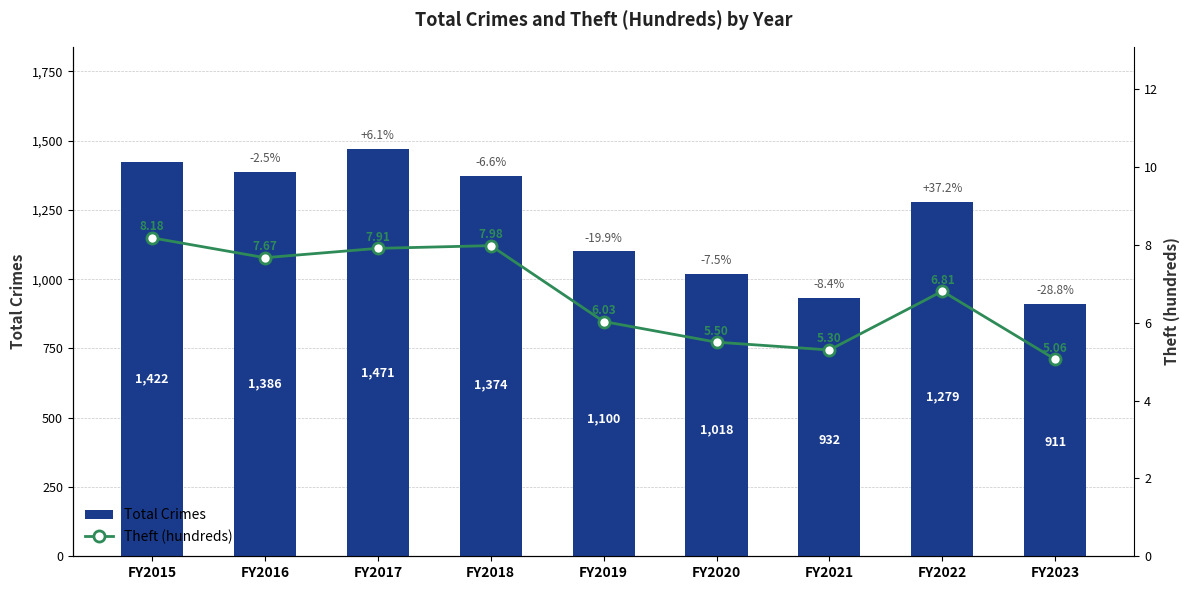

What is the value of the Total Crimes bar at the 1st from the left?

1422